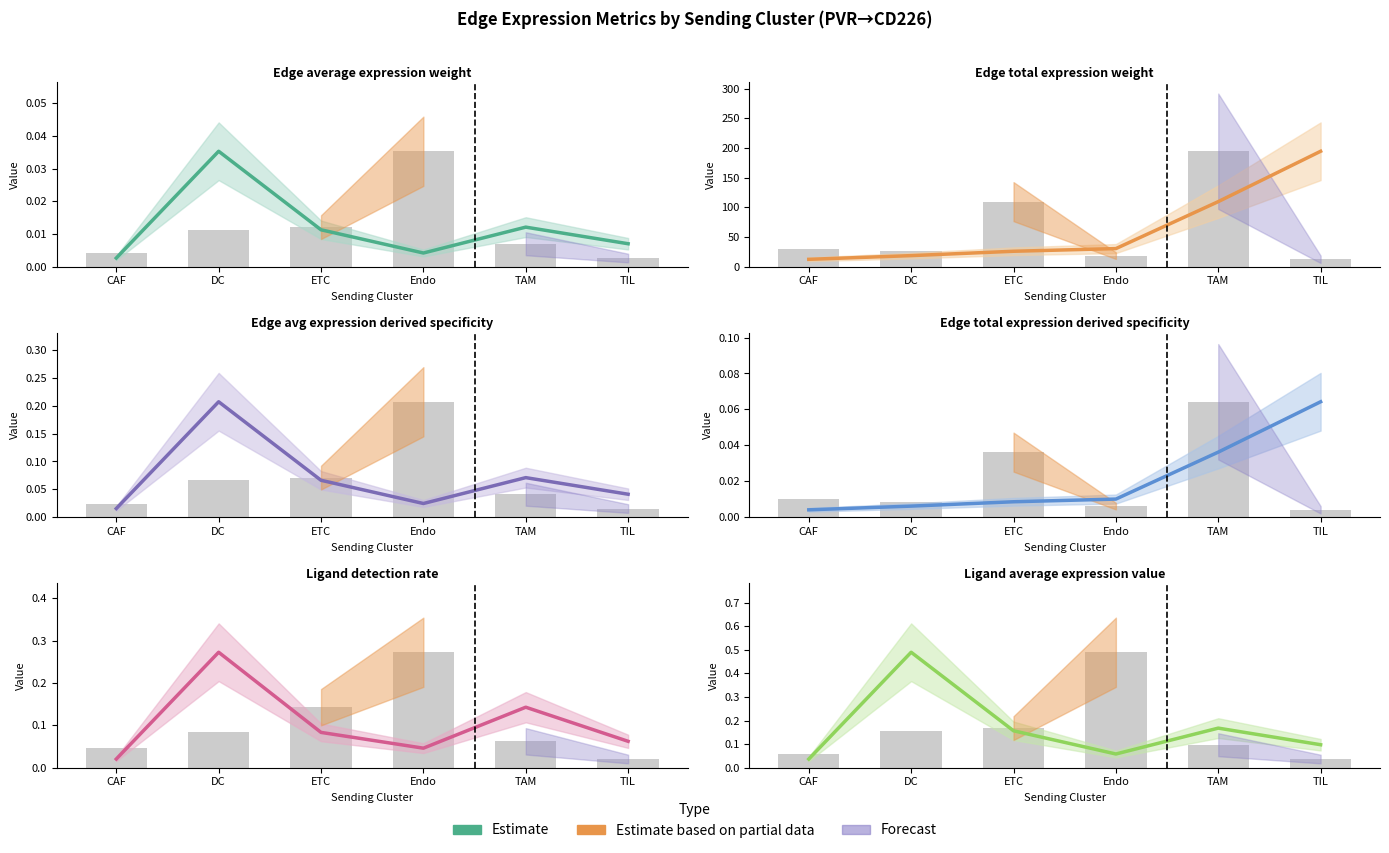

What is the sum of the Ligand detection rate (estimate) values at CAF and Endo?

0.1